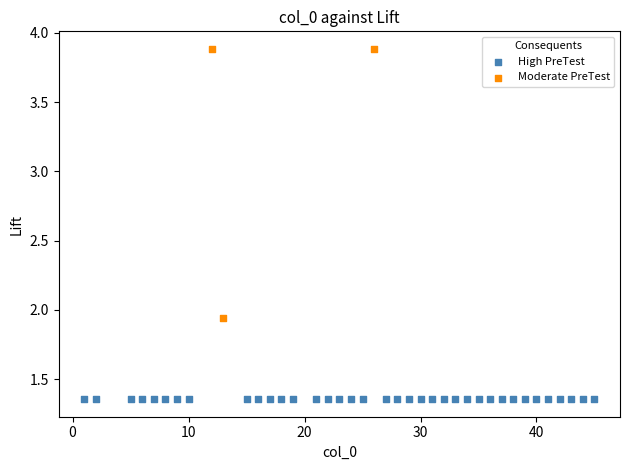

Which series contains the highest Y value?

Moderate PreTest